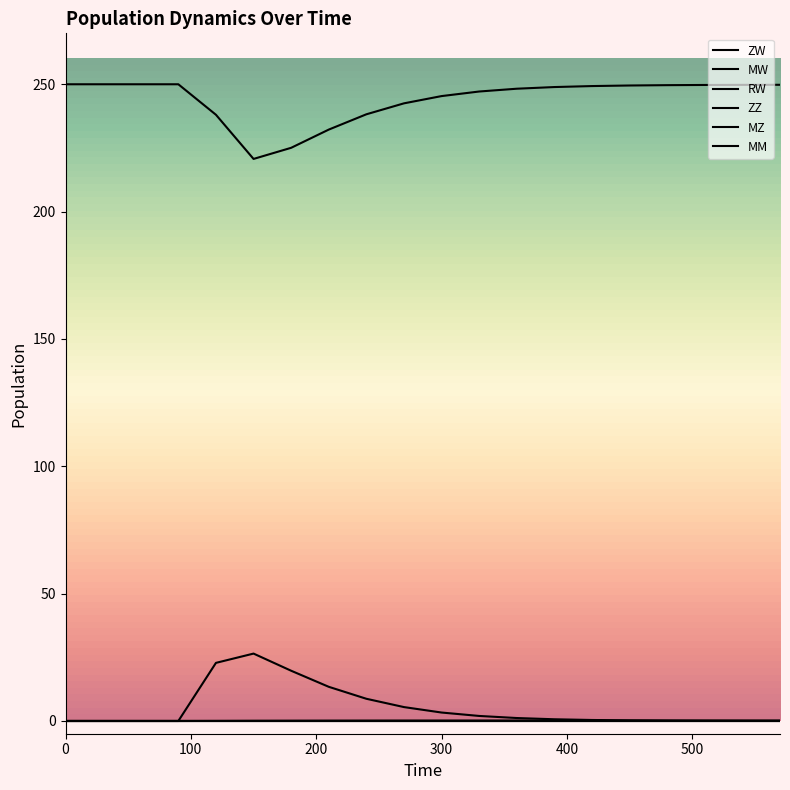

Does the chart have visible grid lines?

No